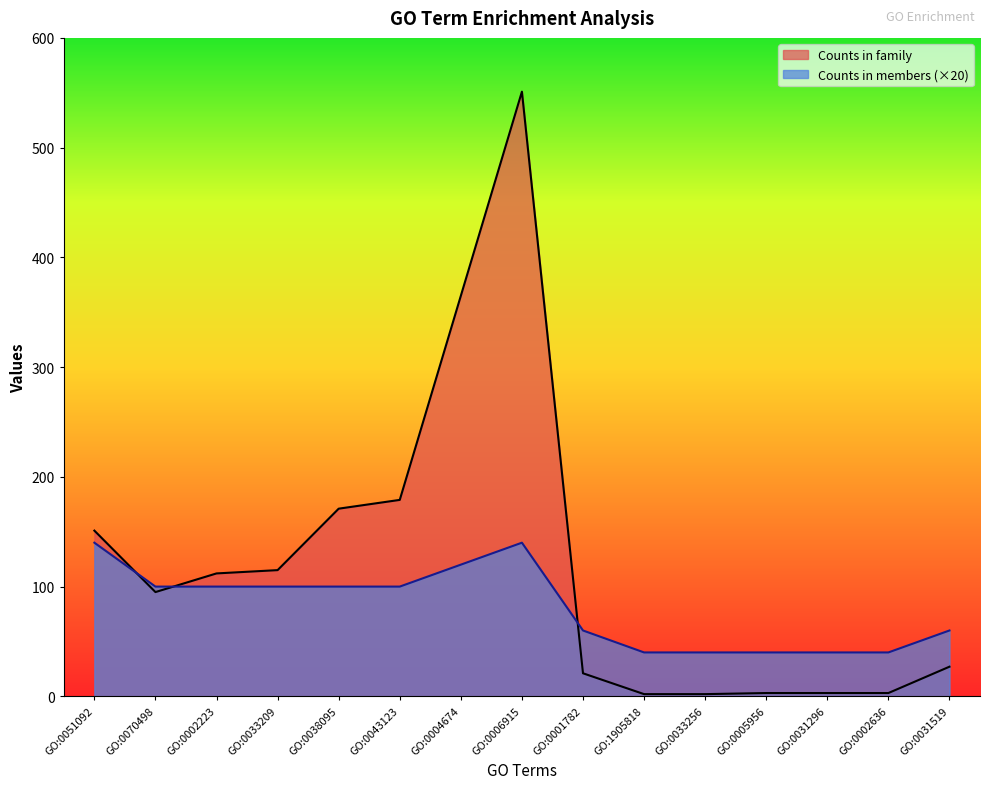

How many lines are shown in the chart?

2